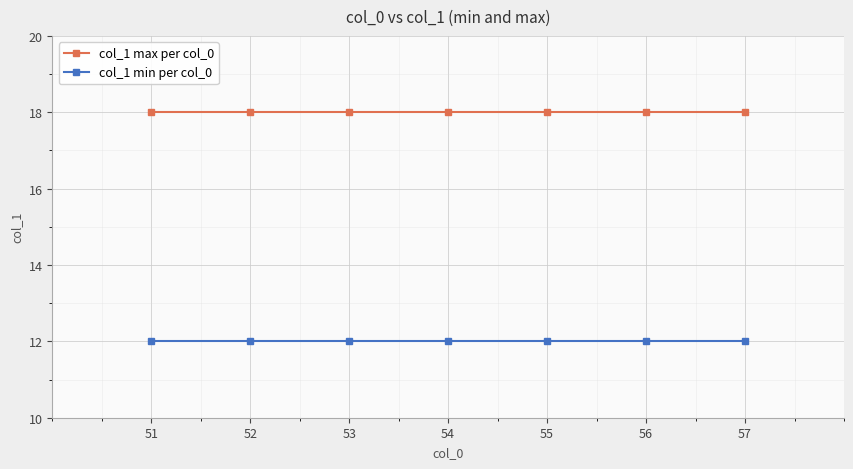

What are all the series names shown in the legend?

col_1 max per col_0, col_1 min per col_0